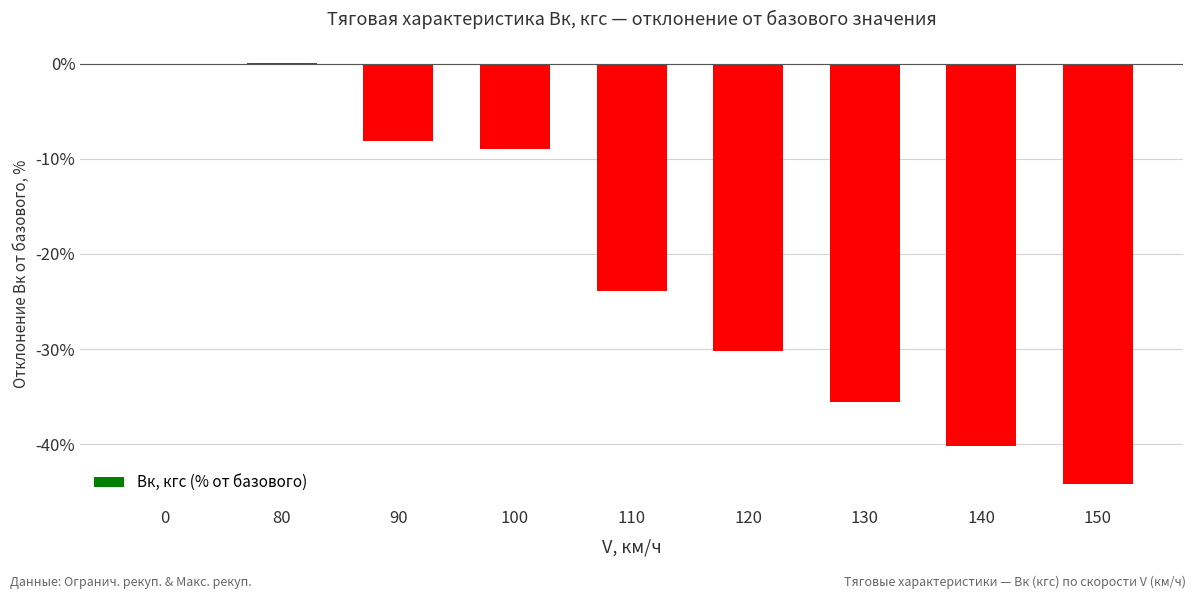

What is the approximate value at 100?

-9.0